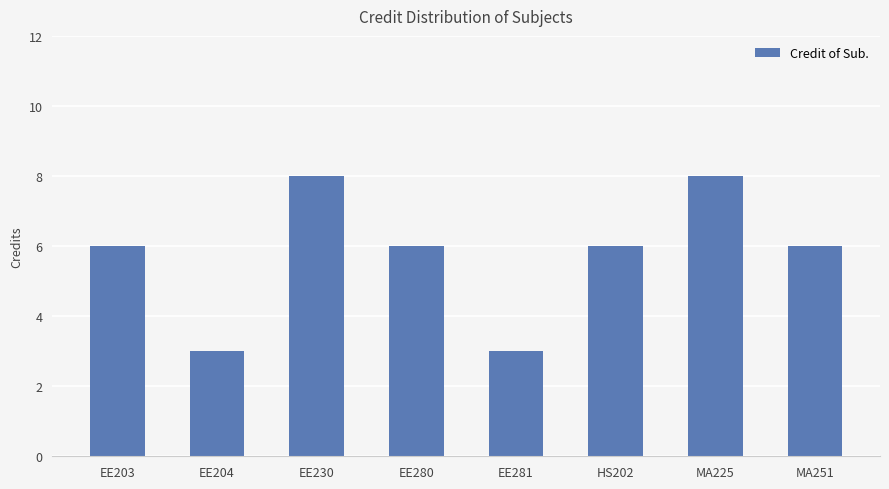

Which has a higher value, EE230 or EE280?

EE230